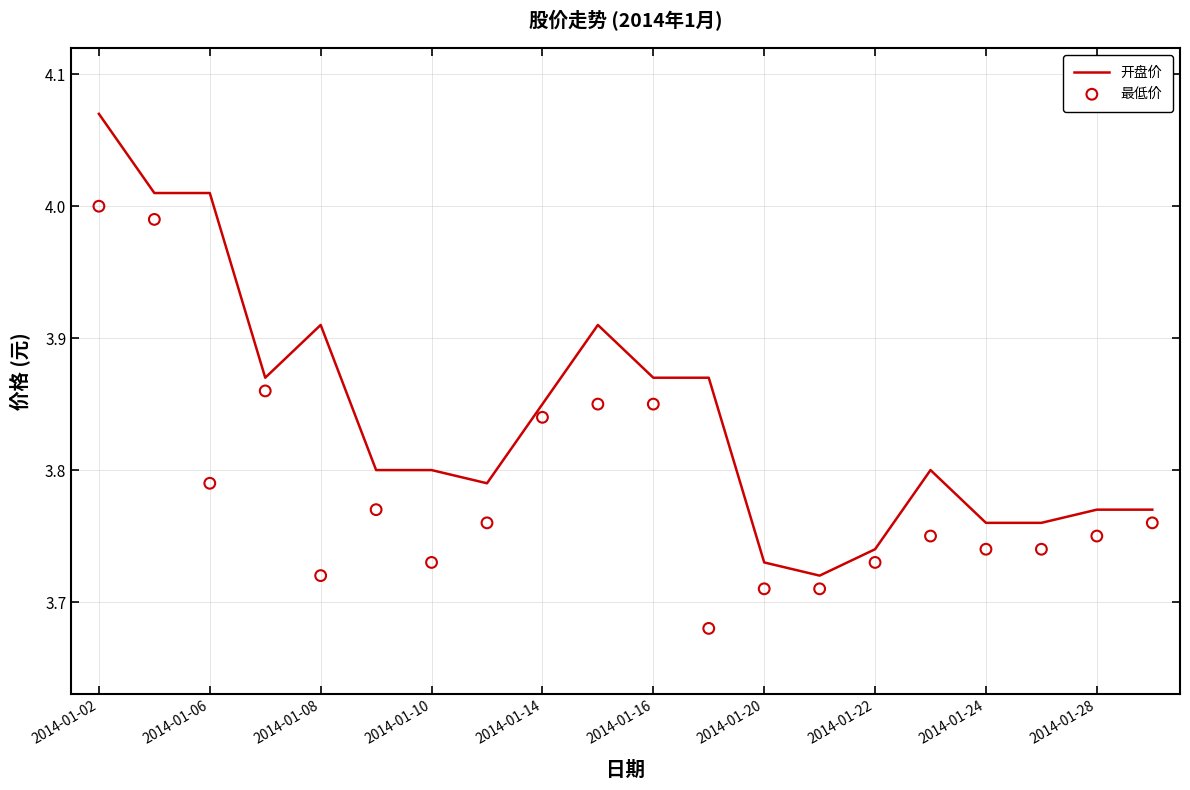

Which series has the widest spread of Y values?

开盘价